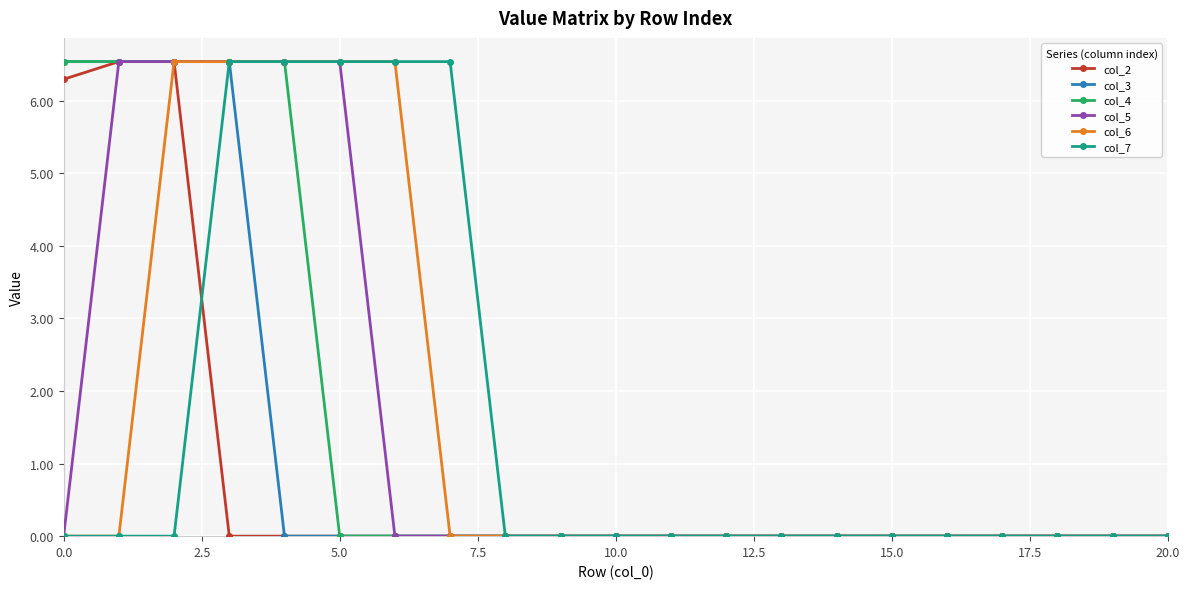

What is the maximum value for col_2?

6.5